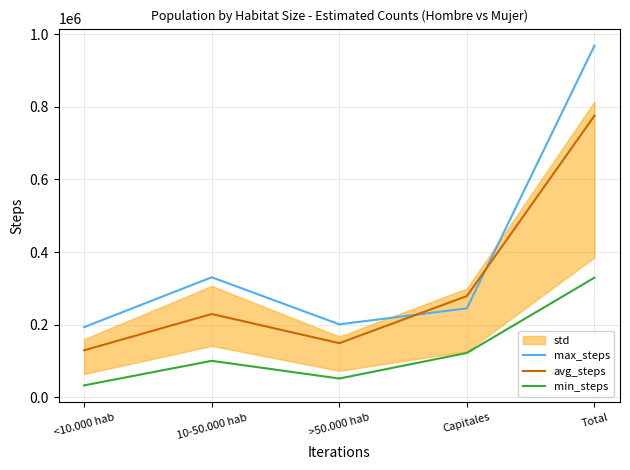

At which category is the sum across all series the highest?

Total